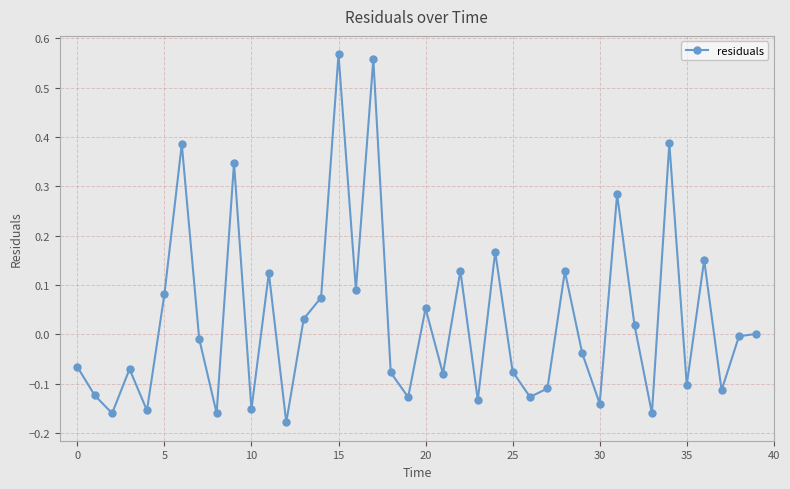

Count the number of categories in the chart.

40